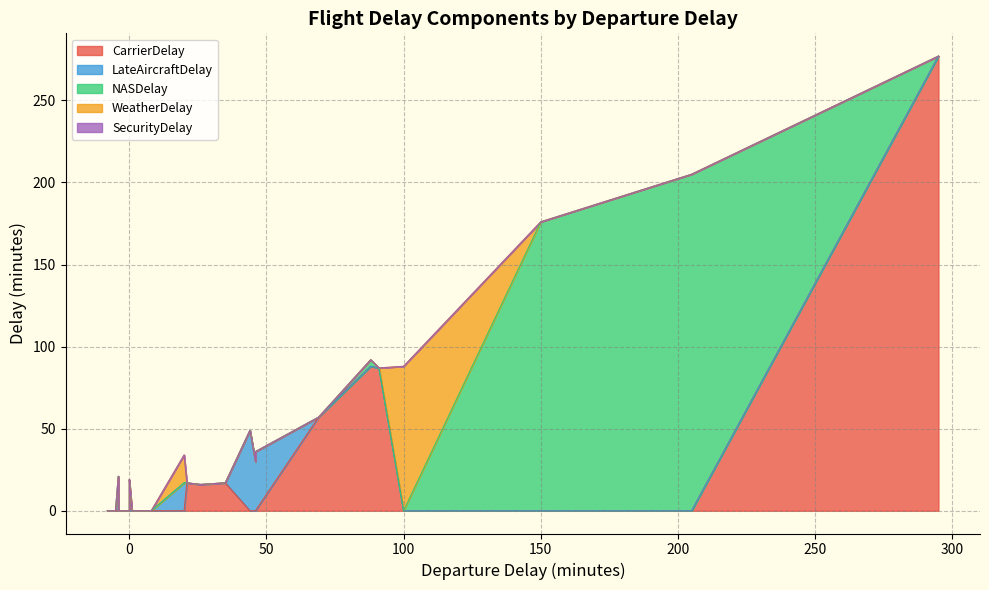

What is the label of the 18th point from the left?

150